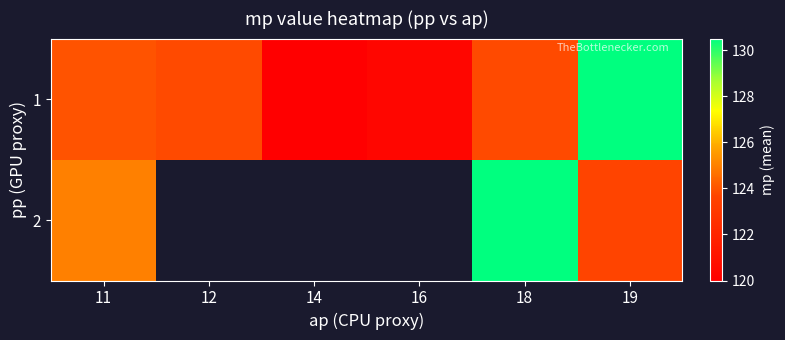

True or false: 1 has a value of 200.4 at 18.

False